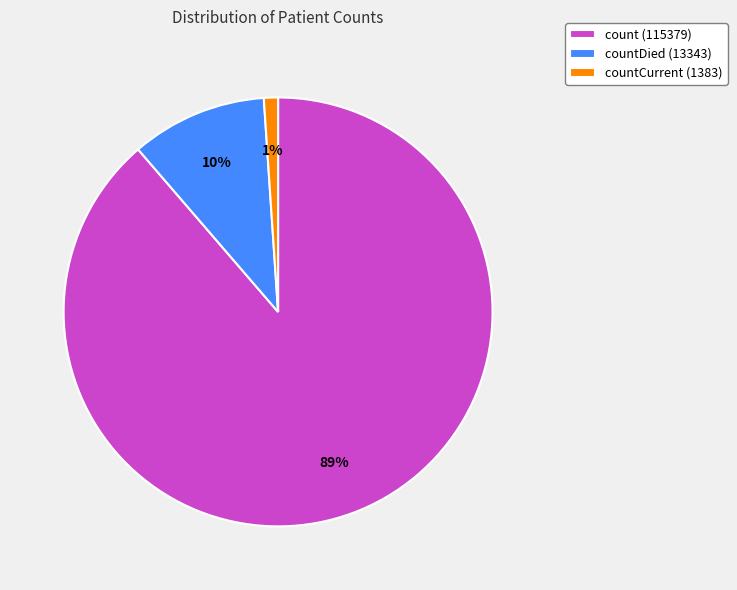

Is there a majority slice in this chart?

Yes